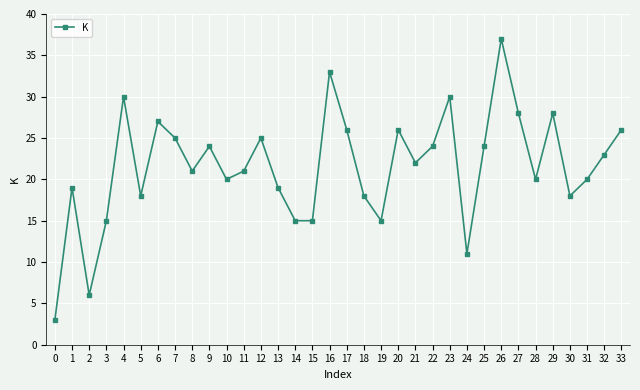

How many values are below 22?

17